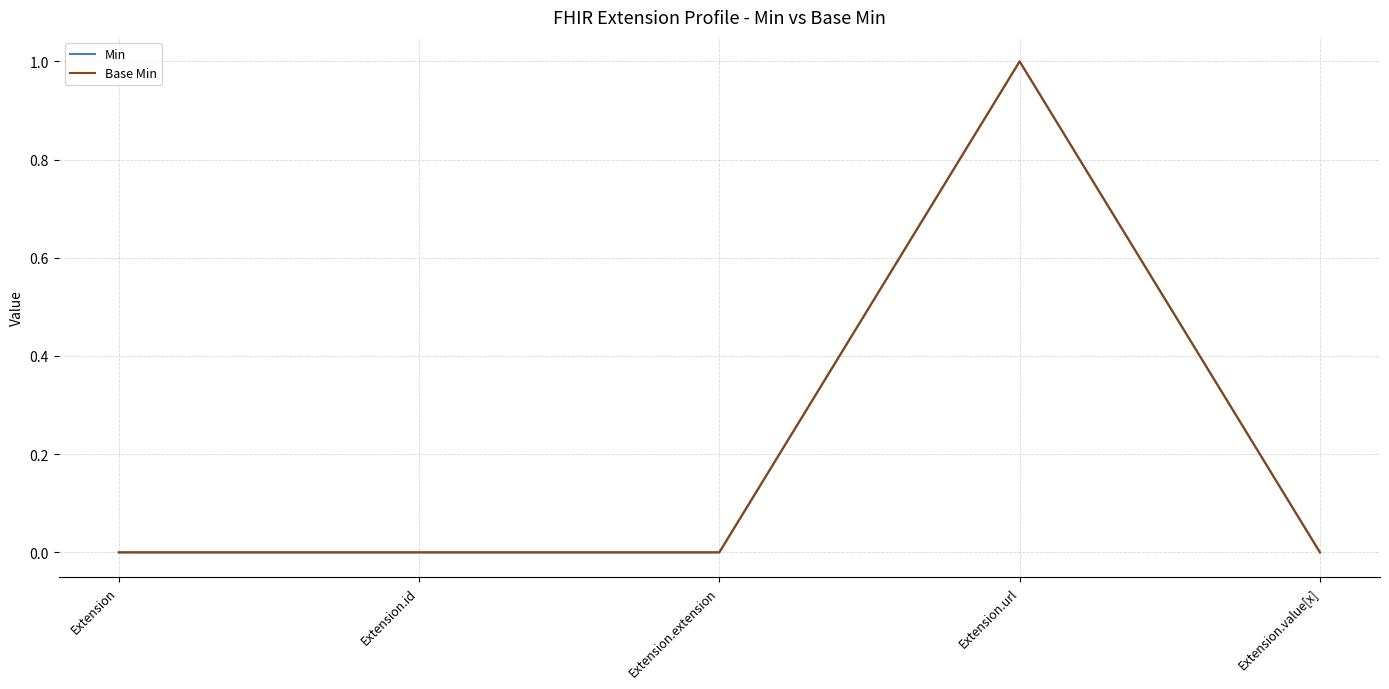

Does the chart have visible grid lines?

Yes